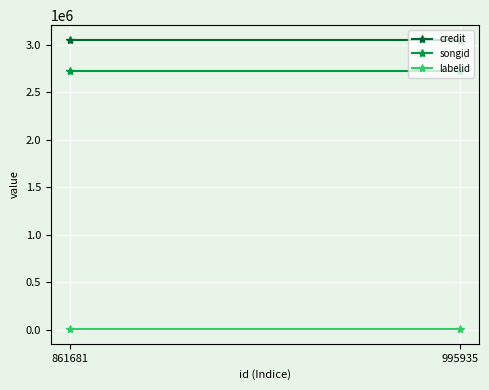

True or false: labelid has a value of 5652 at 861681.

False